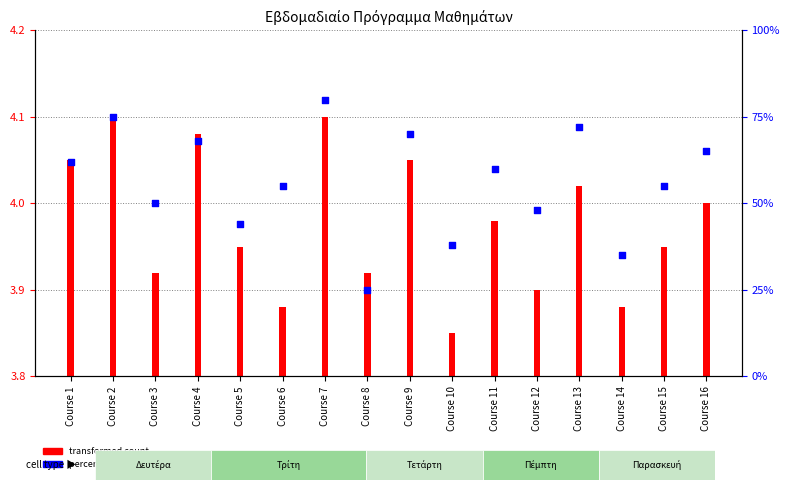

At how many categories does at least one series exceed 5?

16